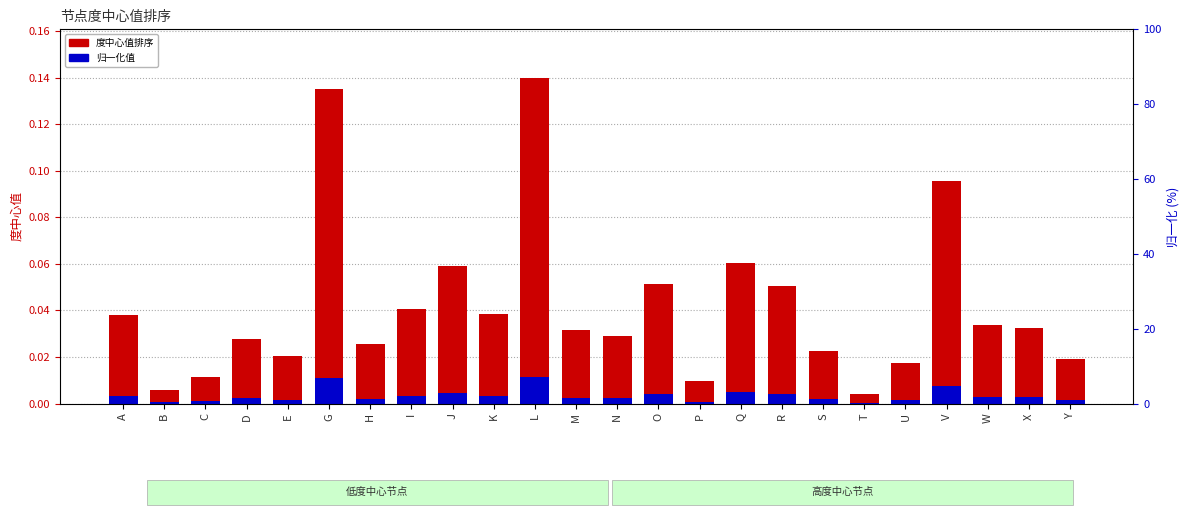

At which category is the sum across all series the highest?

L